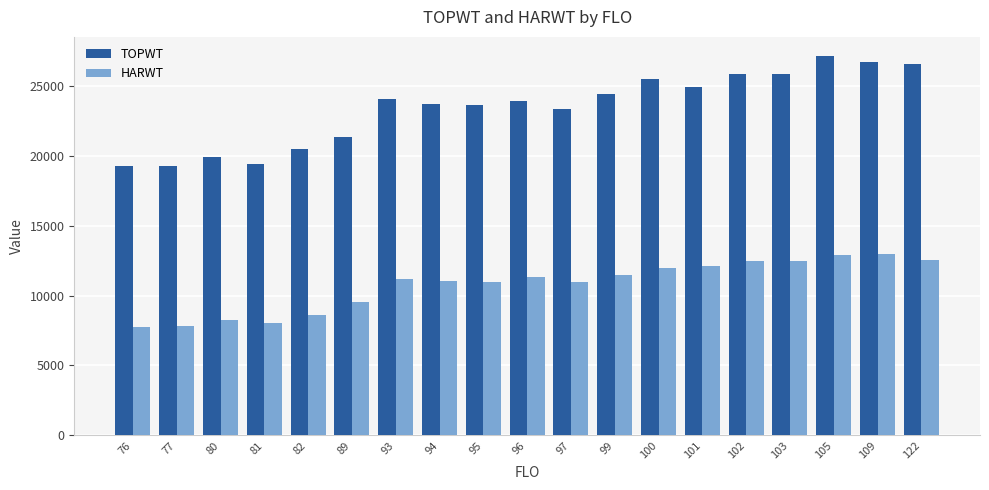

The value of HARWT at 93 is 5046. True or false?

False